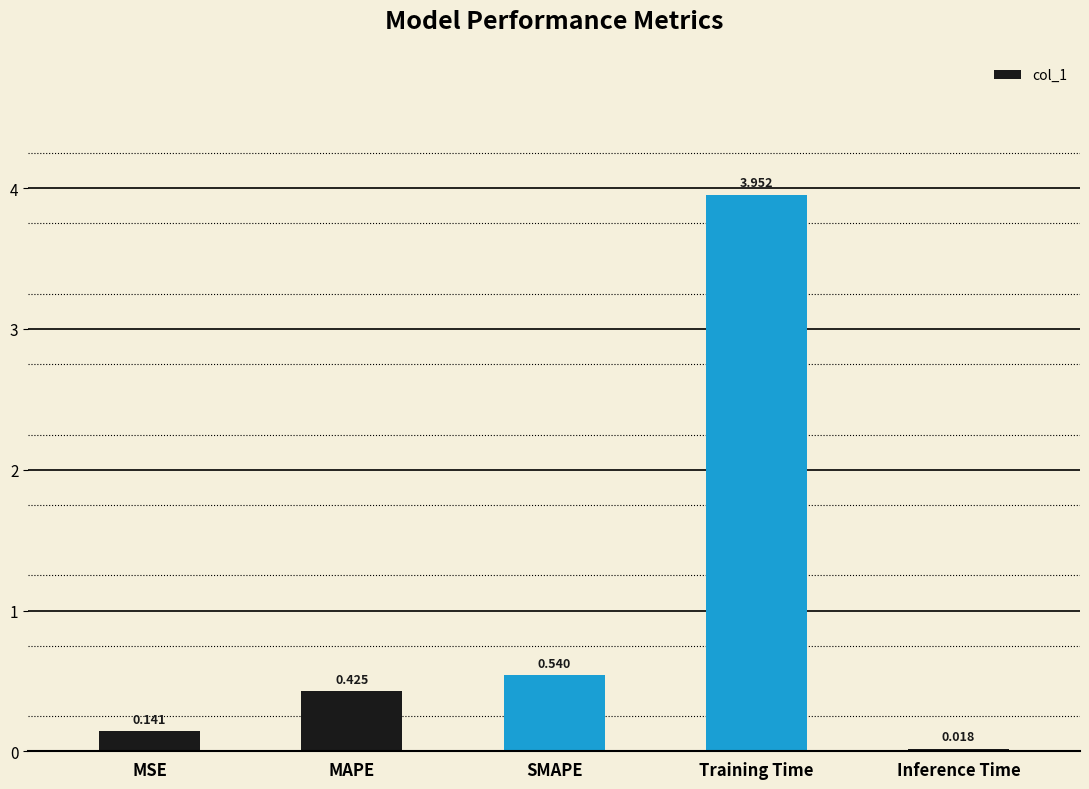

What is the label of the 3rd bar from the left?

SMAPE